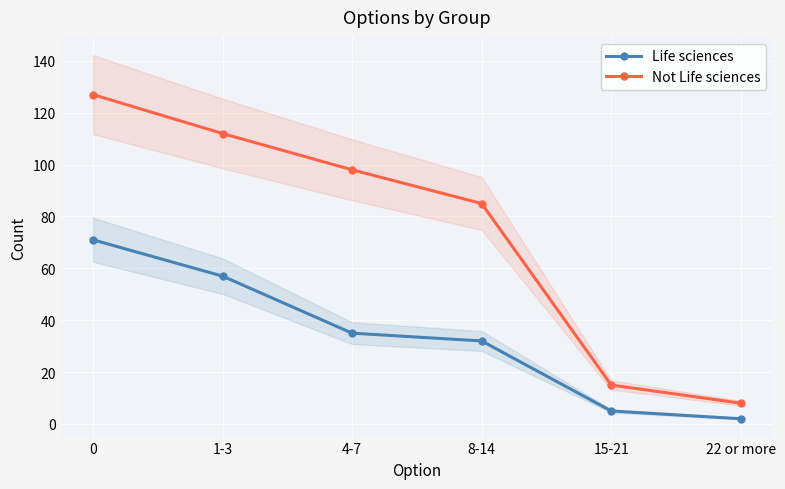

The value of Life sciences at 4-7 is 21. True or false?

False